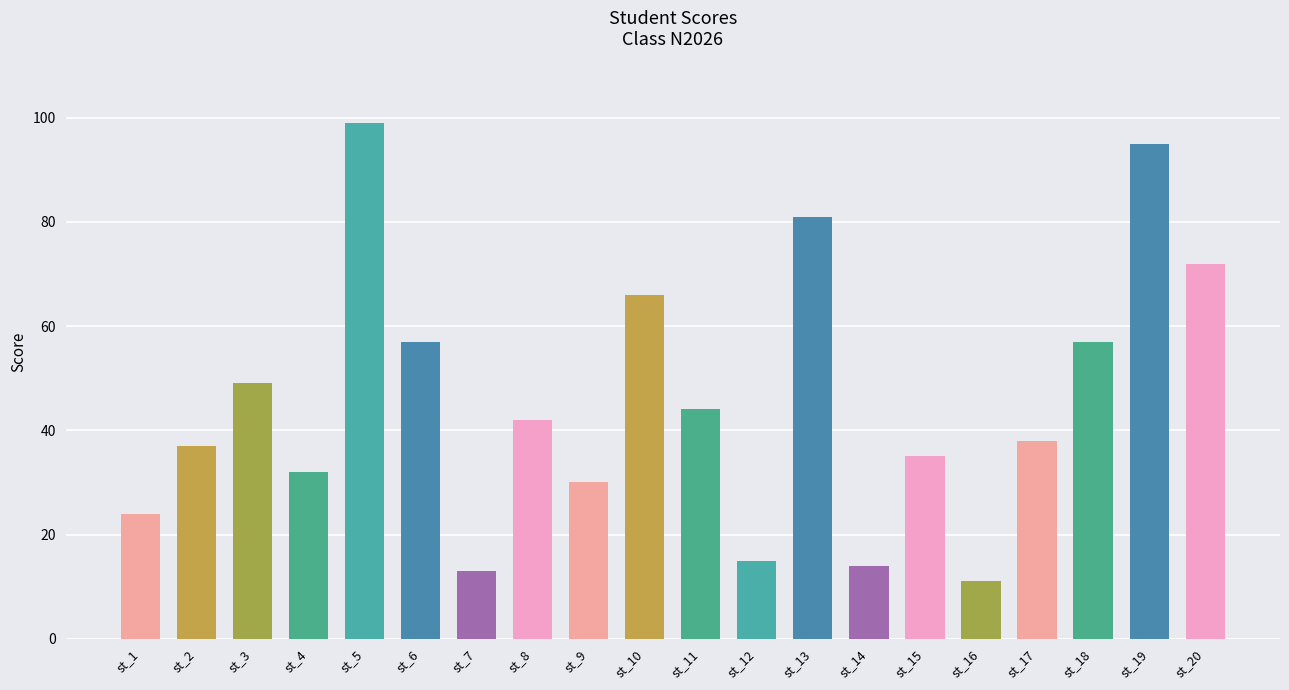

Which category has the highest value across all series?

st_5